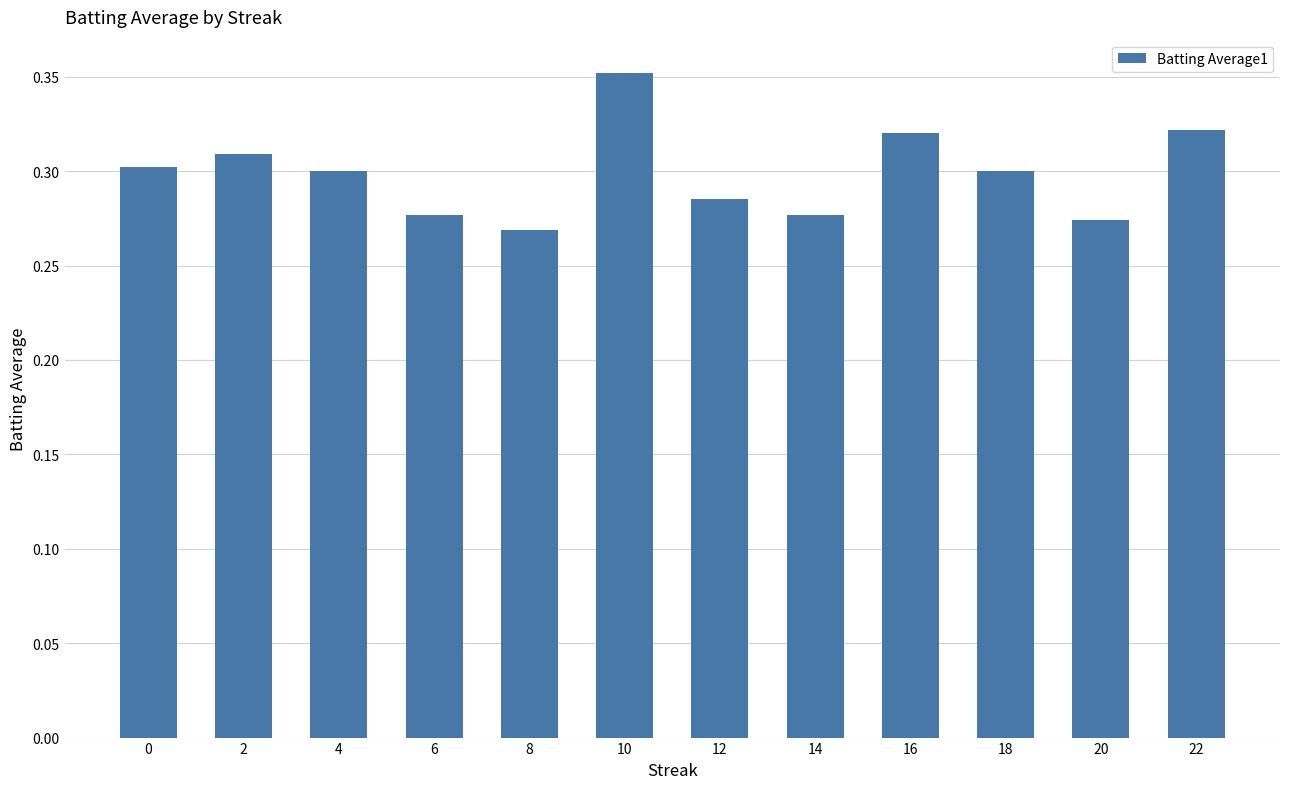

What is the difference between the maximum and minimum values?

0.1